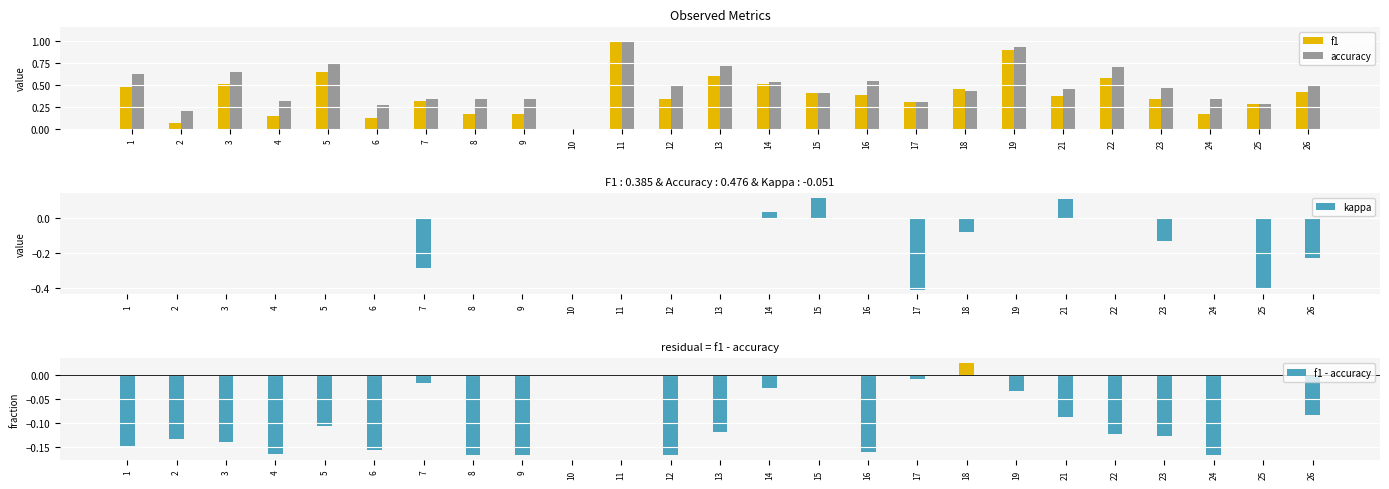

What is the sum of all f1 - accuracy values?

-2.3